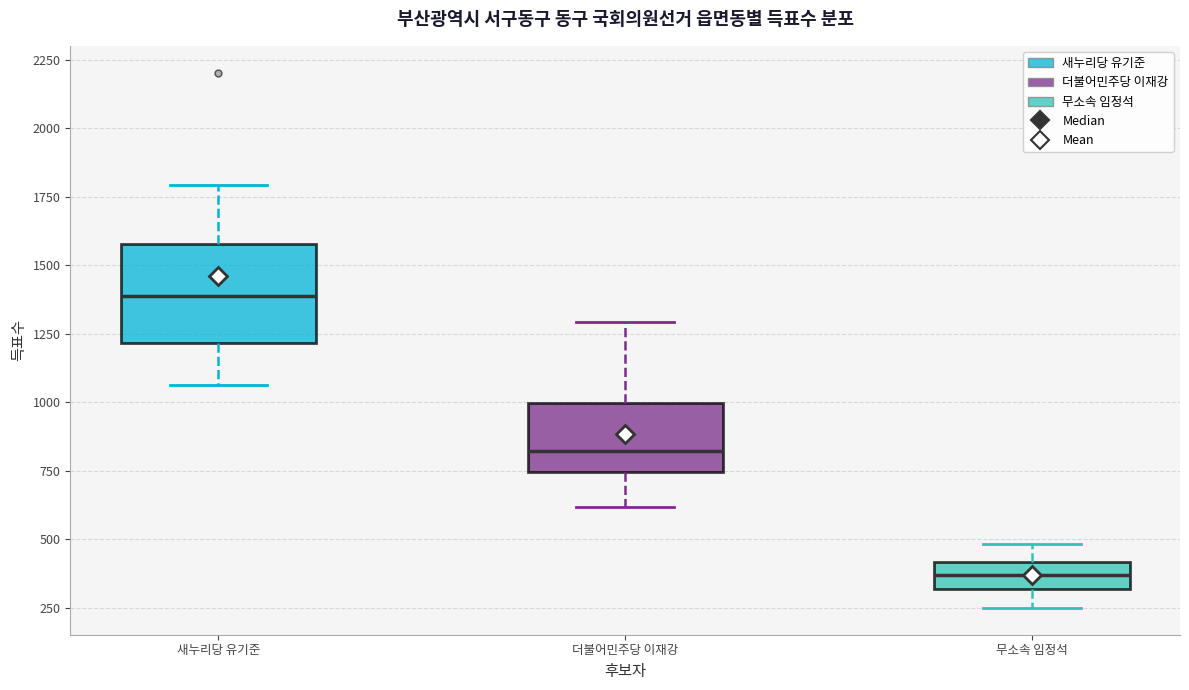

Reading left to right, read every box against the y-axis: the position of its median line, the range the box covers, and the ends of its whiskers. The values are not printed on the chart, so give them approximately, as read against the axis.

새누리당 유기준: median 1400, box 1200 to 1600, whiskers 1050 to 1800
더불어민주당 이재강: median 800, box 750 to 1000, whiskers 600 to 1300
무소속 임정석: median 350, box 300 to 400, whiskers 250 to 500